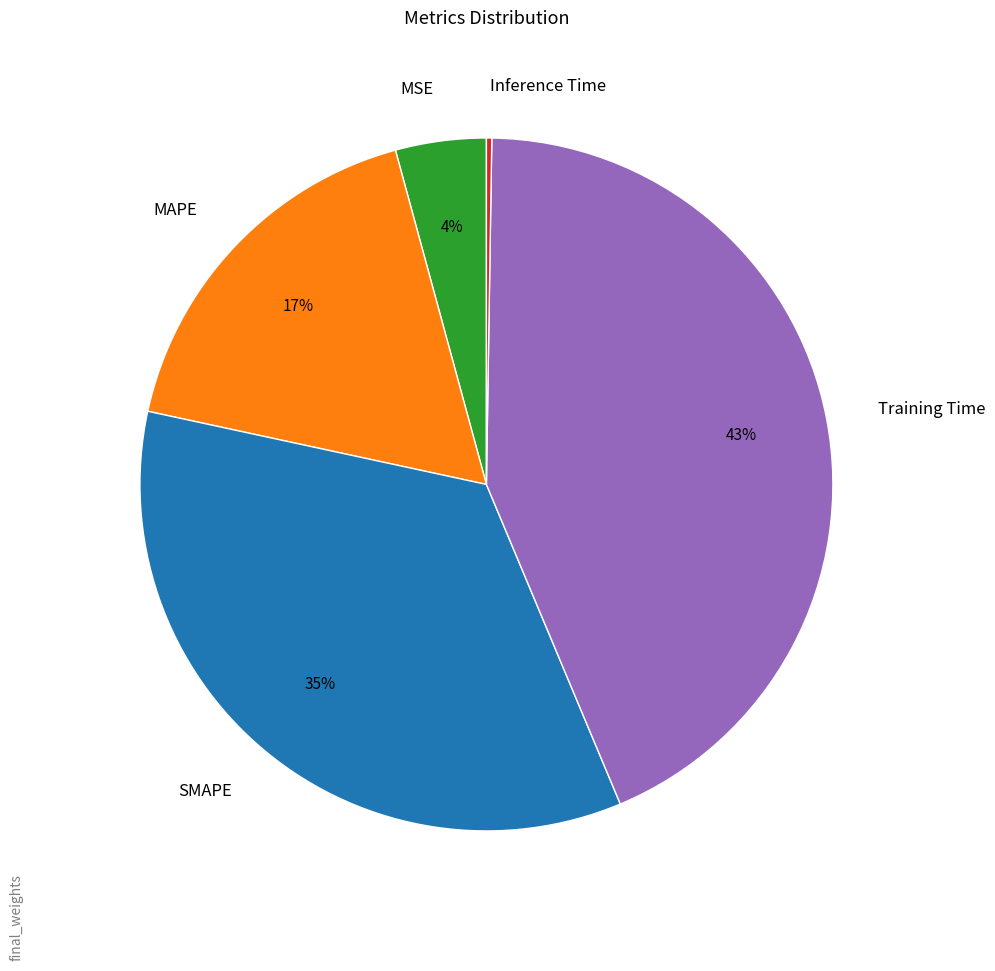

What percentage is the MSE slice, to the nearest percent?

4%